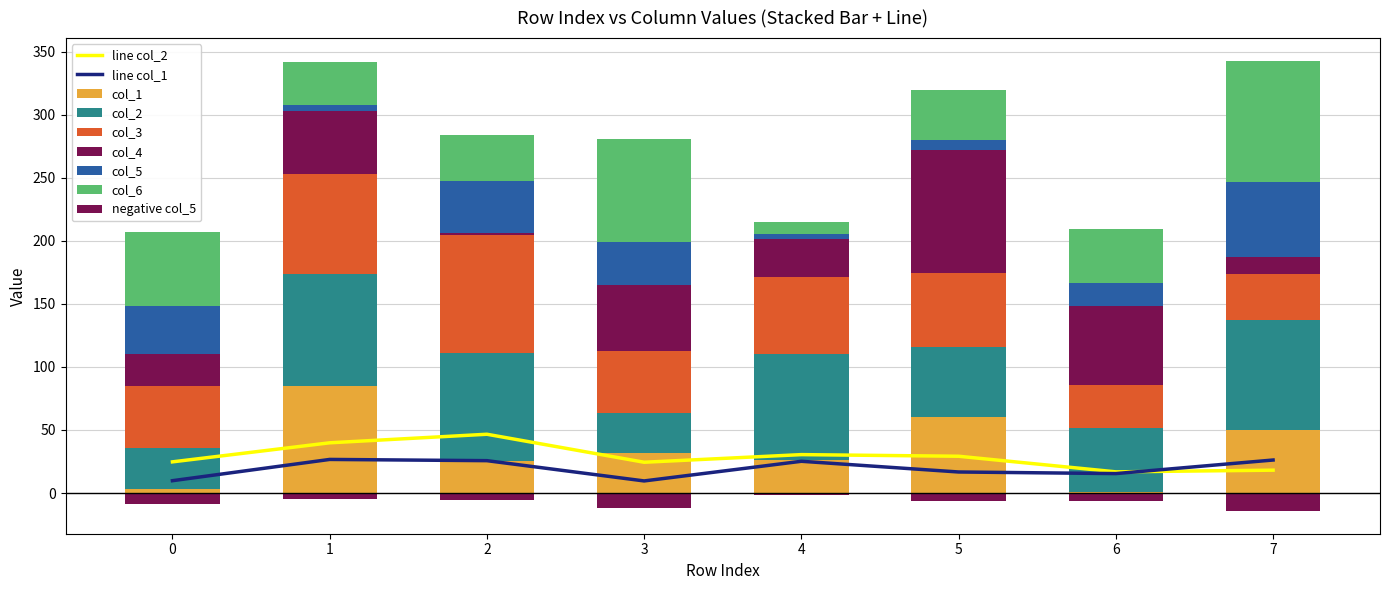

What is the difference between the highest and lowest values at 7?

82.5